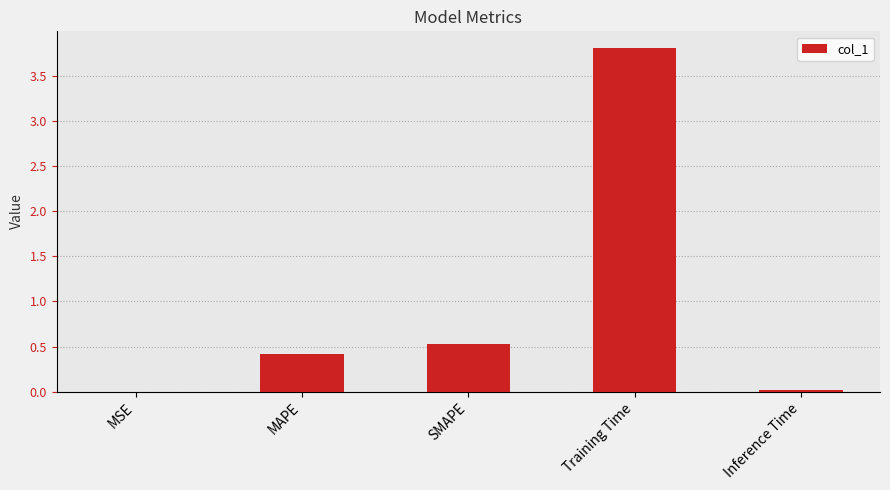

Does the chart contain stacked bars?

No